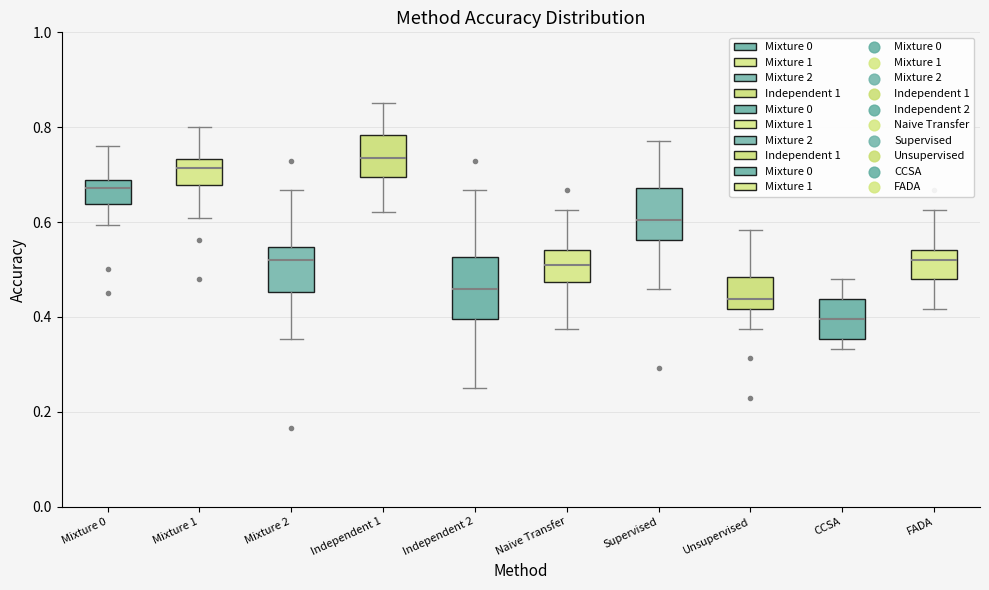

Reading left to right, read every box against the y-axis: the position of its median line, the range the box covers, and the ends of its whiskers. The values are not printed on the chart, so give them approximately, as read against the axis.

Mixture 0: median 0.68 (just below the box's upper edge), box 0.64 to 0.68, whiskers 0.60 to 0.76
Mixture 1: median 0.72, box 0.68 to 0.74, whiskers 0.60 to 0.80
Mixture 2: median 0.52, box 0.46 to 0.54, whiskers 0.36 to 0.66
Independent 1: median 0.74, box 0.70 to 0.78, whiskers 0.62 to 0.86
Independent 2: median 0.46, box 0.40 to 0.52, whiskers 0.26 to 0.66
Naive Transfer: median 0.52, box 0.48 to 0.54, whiskers 0.38 to 0.62
Supervised: median 0.60, box 0.56 to 0.68, whiskers 0.46 to 0.78
Unsupervised: median 0.44, box 0.42 to 0.48, whiskers 0.38 to 0.58
CCSA: median 0.40, box 0.36 to 0.44, whiskers 0.34 to 0.48
FADA: median 0.52, box 0.48 to 0.54, whiskers 0.42 to 0.62